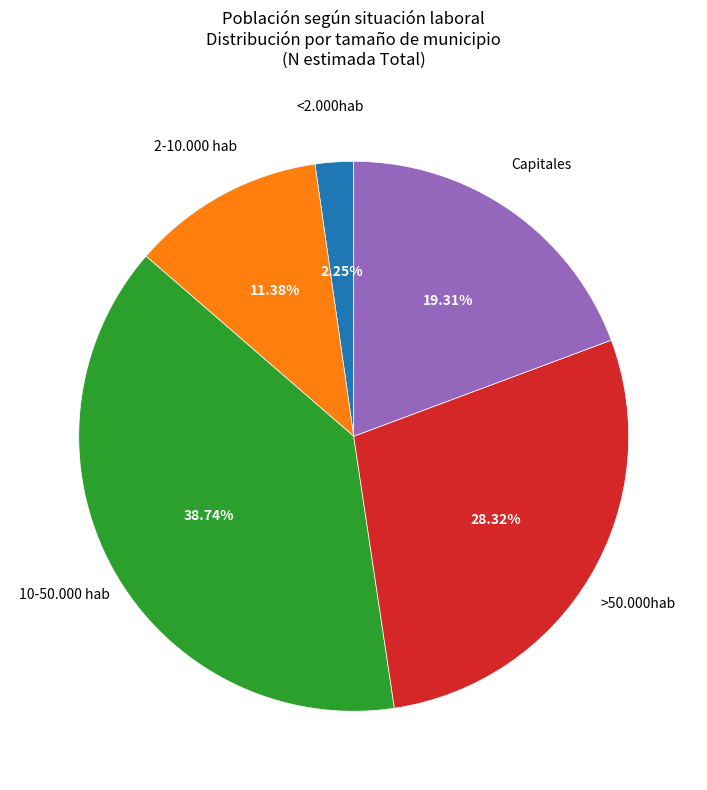

Is there a majority slice in this chart?

No